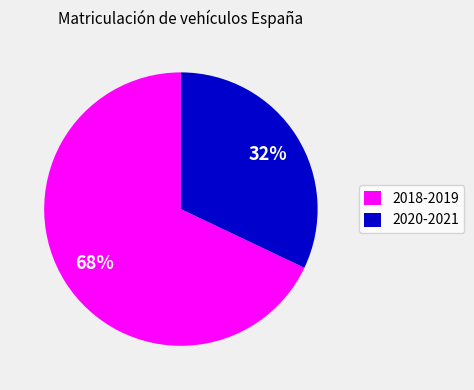

Combined, do 2018-2019 and 2020-2021 account for over 50%?

Yes